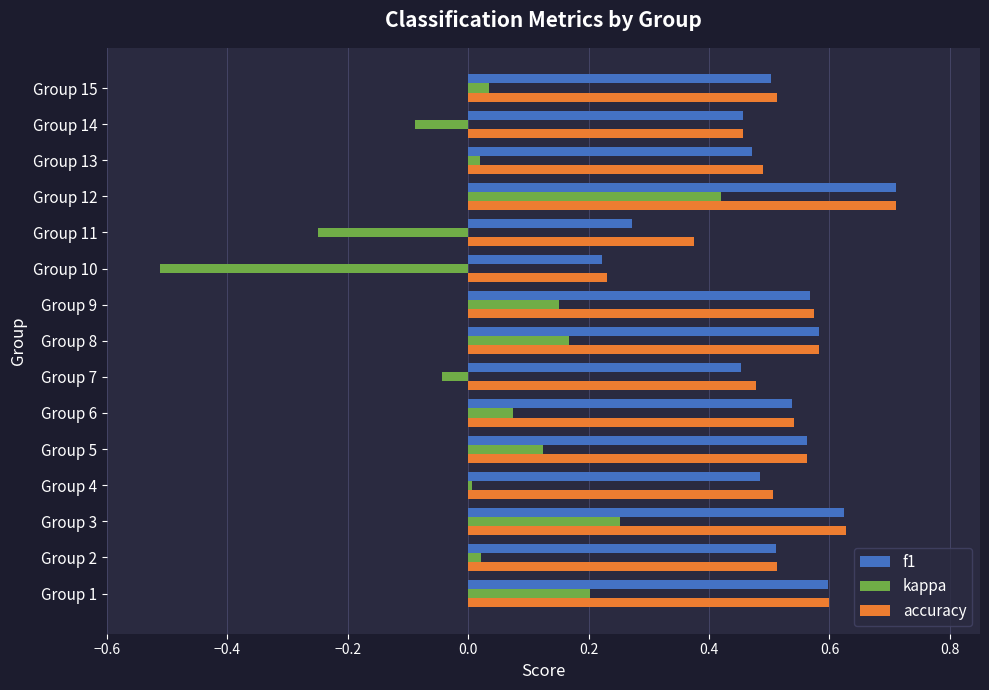

What is the smallest value displayed?

-0.5